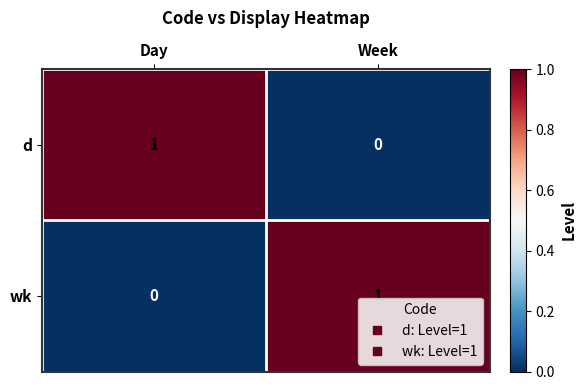

Rank the categories by wk value from lowest to highest.

Day, Week